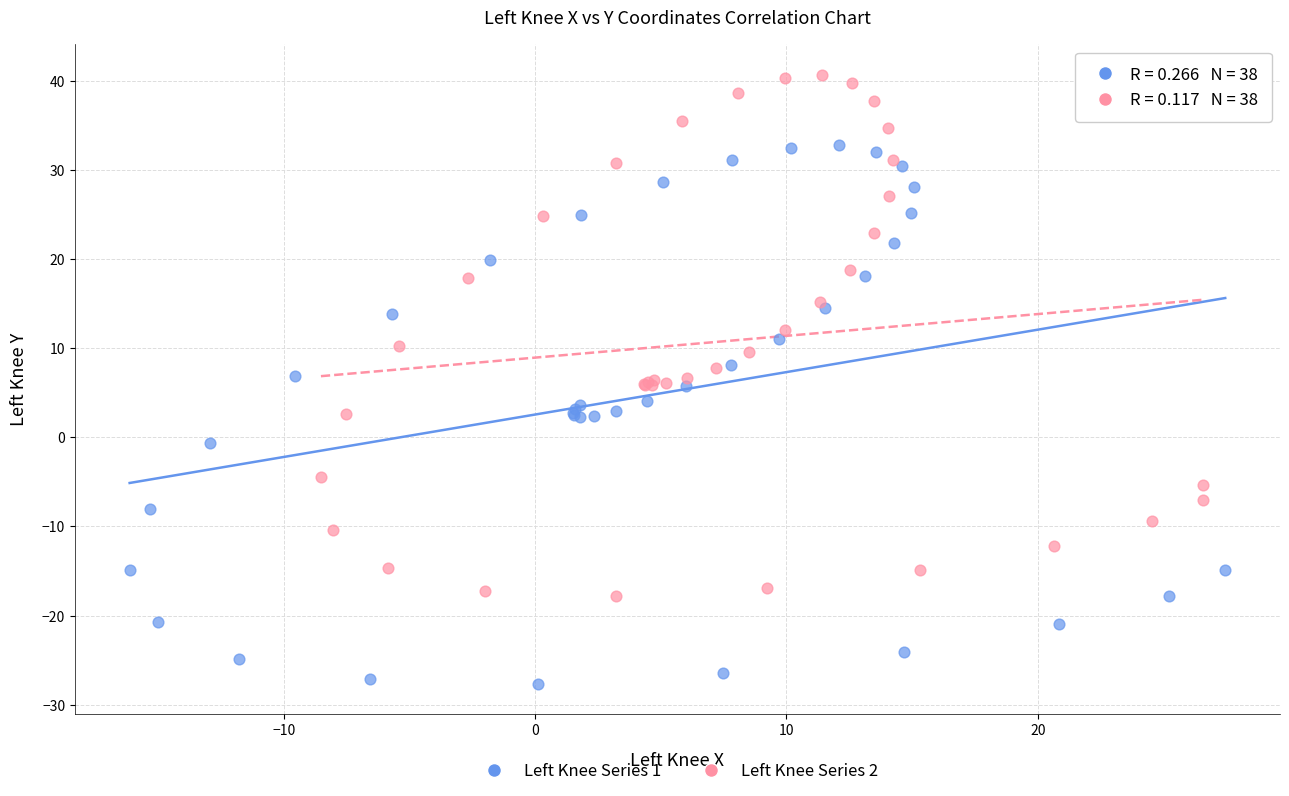

Which series reaches the minimum Y coordinate?

Left Knee Series 1